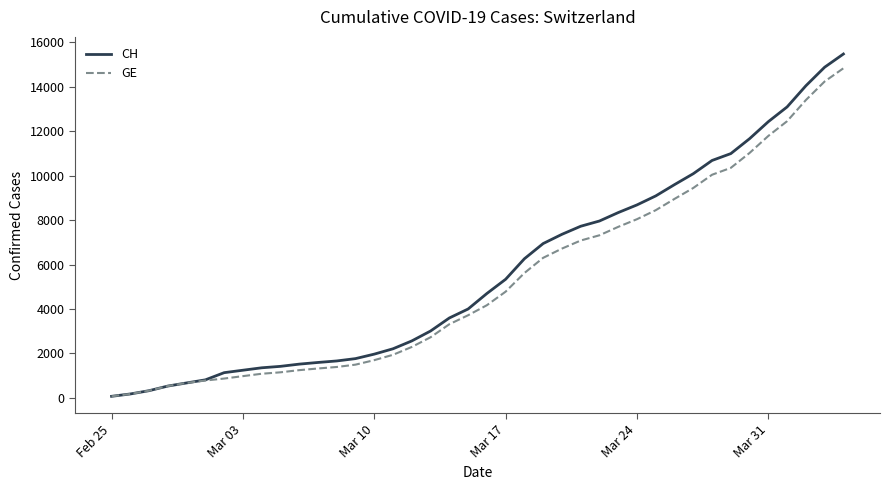

How many lines are shown in the chart?

2